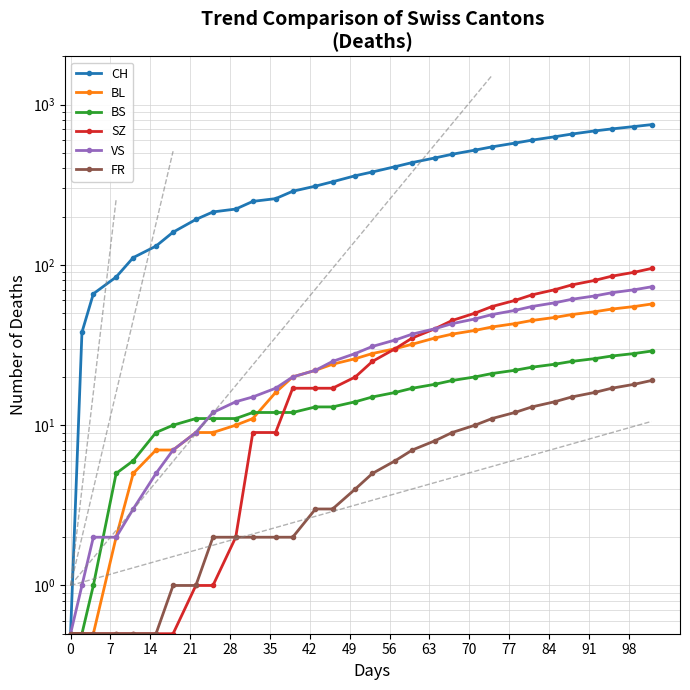

Does the chart have visible grid lines?

Yes